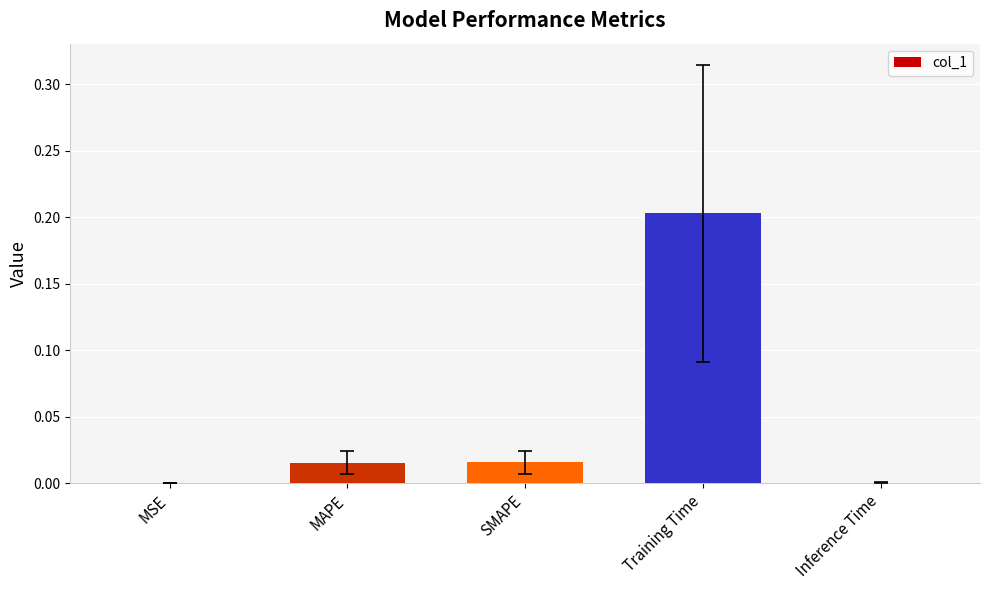

Which category has the highest value across all series?

Training Time